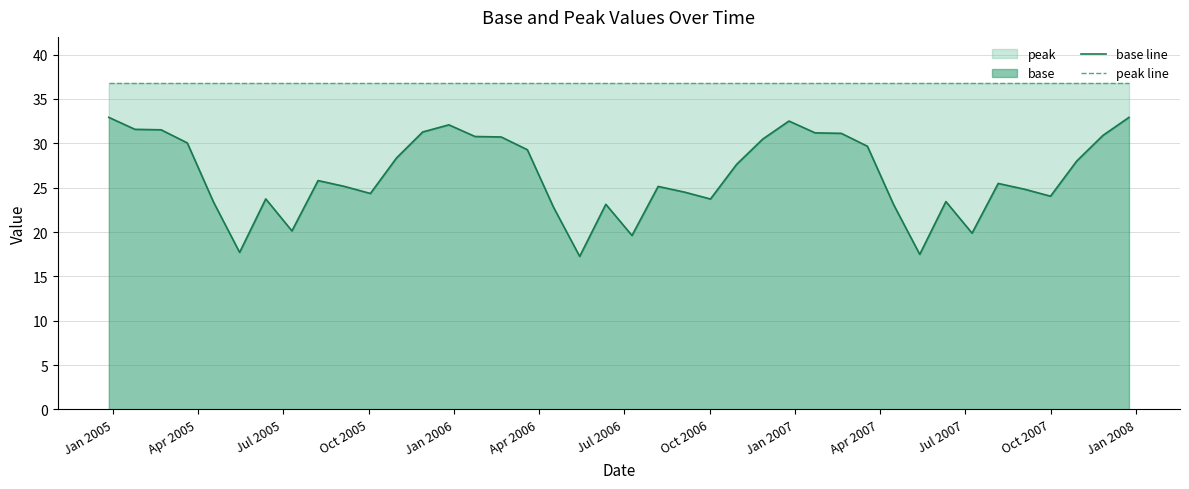

Reading right to left, transcribe all the data shown in this chart.

base line: 32.9	30.9	28.0	24.0	24.8	25.5	19.9	23.4	17.5	23.1	29.7	31.1	31.2	32.5	30.5	27.6	23.7	24.5	25.1	19.6	23.1	17.3	22.8	29.3	30.7	30.8	32.1	31.3	28.4	24.3	25.1	25.8	20.1	23.7	17.7	23.4	30.0	31.5	31.6	32.9
peak line: 36.8	36.8	36.8	36.8	36.8	36.8	36.8	36.8	36.8	36.8	36.8	36.8	36.8	36.8	36.8	36.8	36.8	36.8	36.8	36.8	36.8	36.8	36.8	36.8	36.8	36.8	36.8	36.8	36.8	36.8	36.8	36.8	36.8	36.8	36.8	36.8	36.8	36.8	36.8	36.8